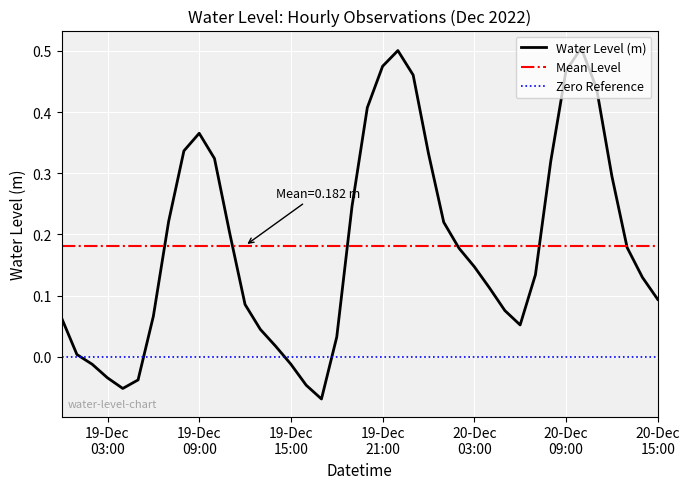

Which label corresponds to the smallest value in the chart?

2022-12-19 17:00:00